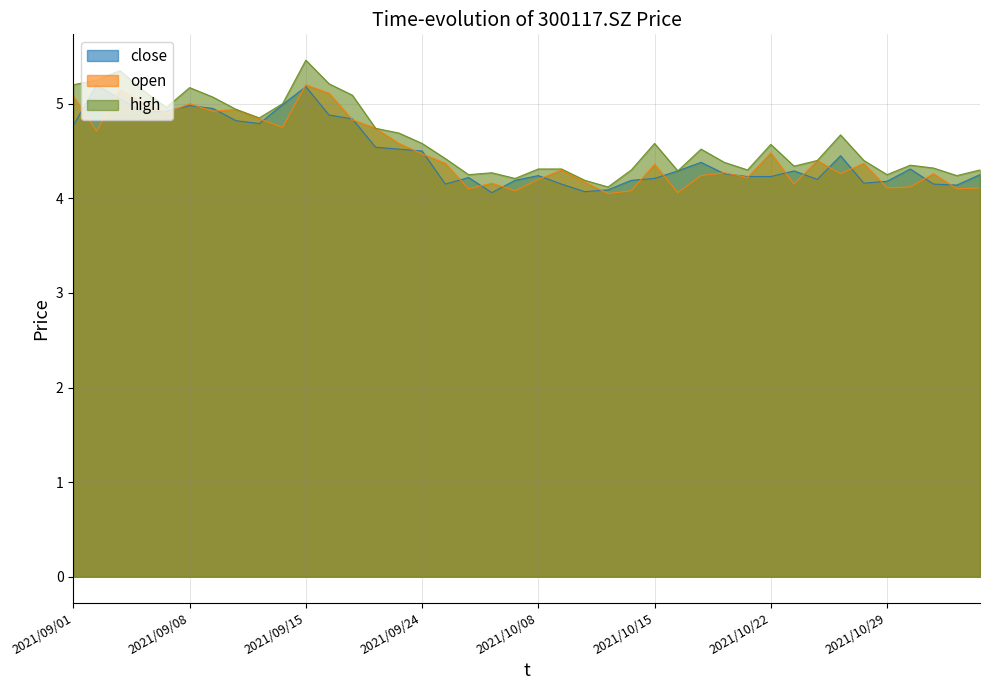

Reading right to left, extract all data points from this chart.

close: 2021/11/04=4.2	2021/11/03=4.1	2021/11/02=4.2	2021/11/01=4.3	2021/10/29=4.2	2021/10/28=4.2	2021/10/27=4.5	2021/10/26=4.2	2021/10/25=4.3	2021/10/22=4.2	2021/10/21=4.2	2021/10/20=4.3	2021/10/19=4.4	2021/10/18=4.3	2021/10/15=4.2	2021/10/14=4.2	2021/10/13=4.1	2021/10/12=4.1	2021/10/11=4.2	2021/10/08=4.2	2021/09/30=4.2	2021/09/29=4.1	2021/09/28=4.2	2021/09/27=4.2	2021/09/24=4.5	2021/09/23=4.5	2021/09/22=4.5	2021/09/17=4.8	2021/09/16=4.9	2021/09/15=5.2	2021/09/14=5.0	2021/09/13=4.8	2021/09/10=4.8	2021/09/09=5.0	2021/09/08=5.0	2021/09/07=4.9	2021/09/06=4.9	2021/09/03=5.0	2021/09/02=5.2	2021/09/01=4.8
open: 2021/11/04=4.1	2021/11/03=4.1	2021/11/02=4.3	2021/11/01=4.1	2021/10/29=4.1	2021/10/28=4.4	2021/10/27=4.3	2021/10/26=4.4	2021/10/25=4.2	2021/10/22=4.5	2021/10/21=4.2	2021/10/20=4.3	2021/10/19=4.2	2021/10/18=4.1	2021/10/15=4.4	2021/10/14=4.1	2021/10/13=4.0	2021/10/12=4.2	2021/10/11=4.3	2021/10/08=4.2	2021/09/30=4.1	2021/09/29=4.2	2021/09/28=4.1	2021/09/27=4.4	2021/09/24=4.5	2021/09/23=4.6	2021/09/22=4.7	2021/09/17=4.8	2021/09/16=5.1	2021/09/15=5.2	2021/09/14=4.8	2021/09/13=4.8	2021/09/10=4.9	2021/09/09=4.9	2021/09/08=5.0	2021/09/07=4.9	2021/09/06=5.0	2021/09/03=5.2	2021/09/02=4.7	2021/09/01=5.1
high: 2021/11/04=4.3	2021/11/03=4.2	2021/11/02=4.3	2021/11/01=4.3	2021/10/29=4.2	2021/10/28=4.4	2021/10/27=4.7	2021/10/26=4.4	2021/10/25=4.3	2021/10/22=4.6	2021/10/21=4.3	2021/10/20=4.4	2021/10/19=4.5	2021/10/18=4.3	2021/10/15=4.6	2021/10/14=4.3	2021/10/13=4.1	2021/10/12=4.2	2021/10/11=4.3	2021/10/08=4.3	2021/09/30=4.2	2021/09/29=4.3	2021/09/28=4.2	2021/09/27=4.4	2021/09/24=4.6	2021/09/23=4.7	2021/09/22=4.7	2021/09/17=5.1	2021/09/16=5.2	2021/09/15=5.5	2021/09/14=5.0	2021/09/13=4.8	2021/09/10=4.9	2021/09/09=5.1	2021/09/08=5.2	2021/09/07=5.0	2021/09/06=5.1	2021/09/03=5.3	2021/09/02=5.2	2021/09/01=5.2